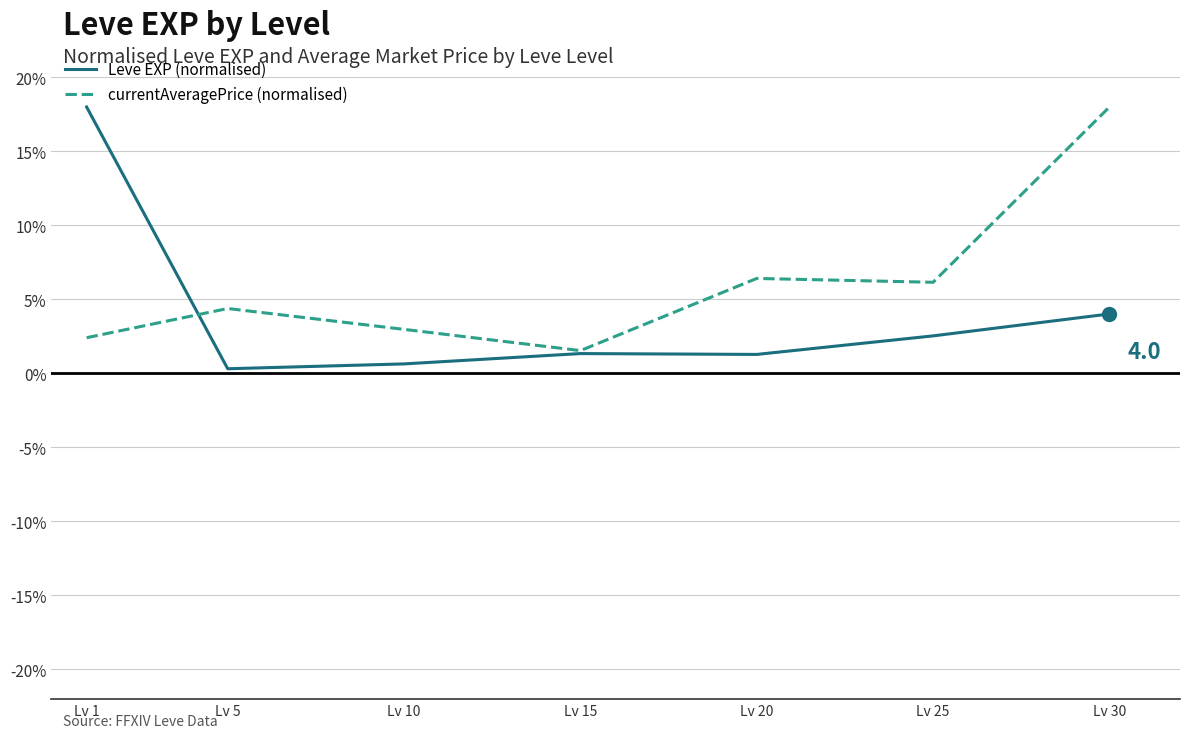

True or false: currentAveragePrice (normalised) has a value of 3.9 at Lv 30.

False